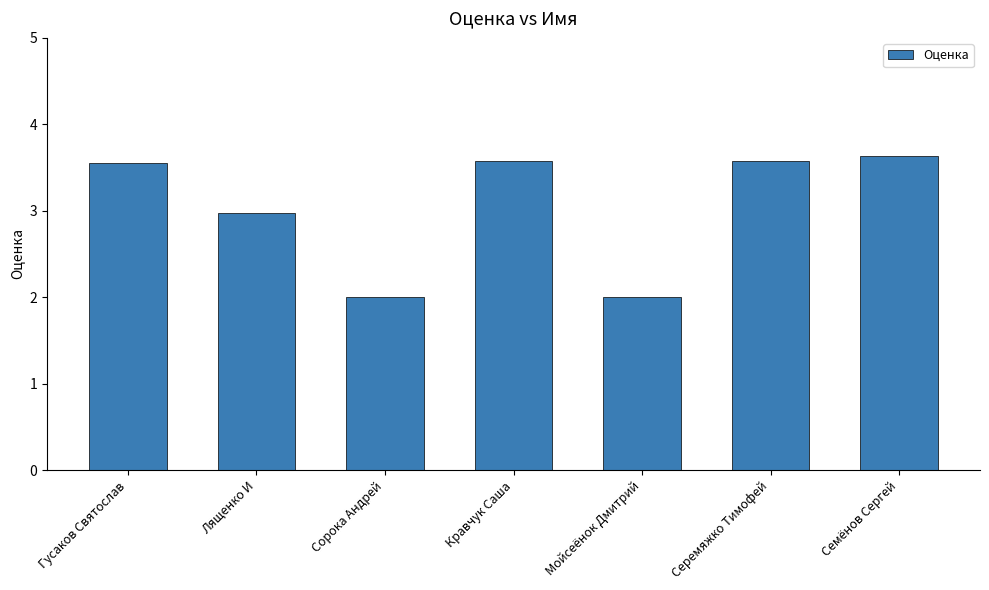

How many data points are above 3?

4